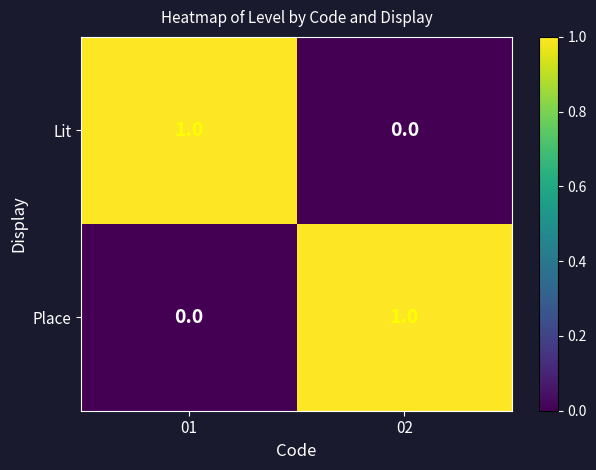

The Place series shows 1 at 01. True or false?

False